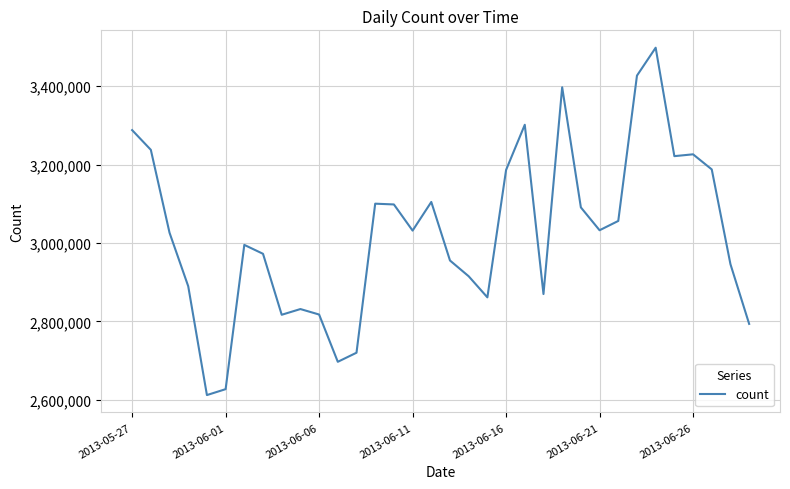

What is the sum of all values?

102833942